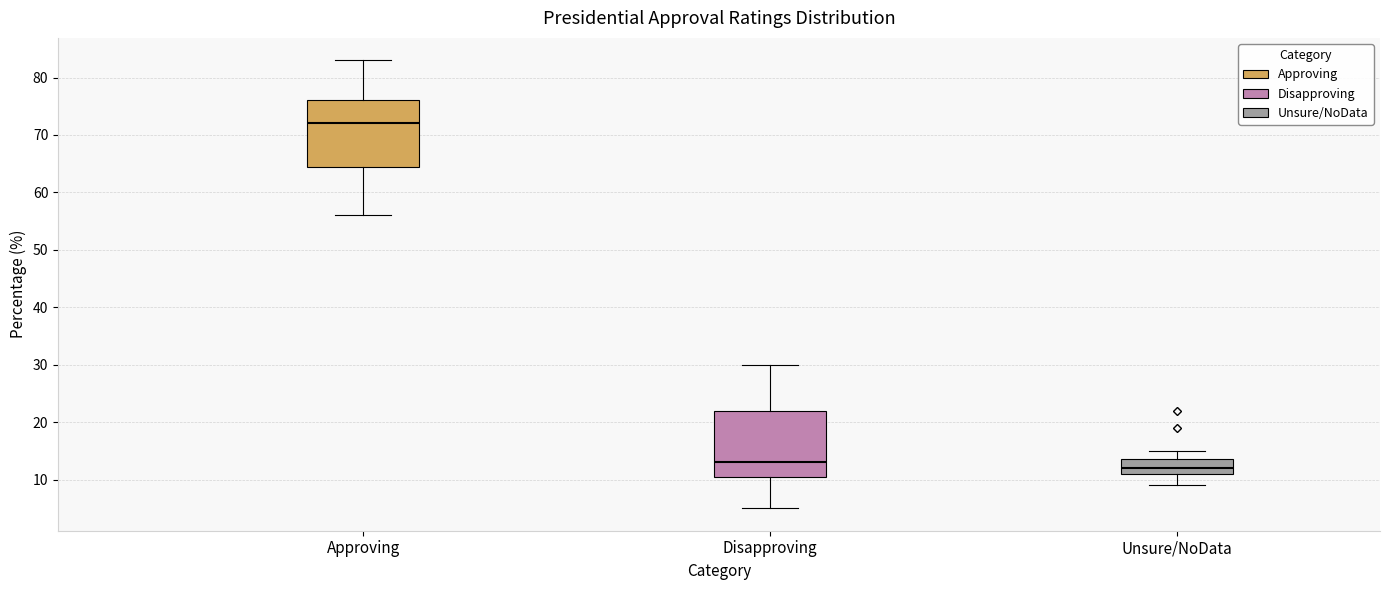

Where is the lower edge of the box for Disapproving on the y-axis? The values are not printed on the chart, so give them approximately, as read against the axis.

11